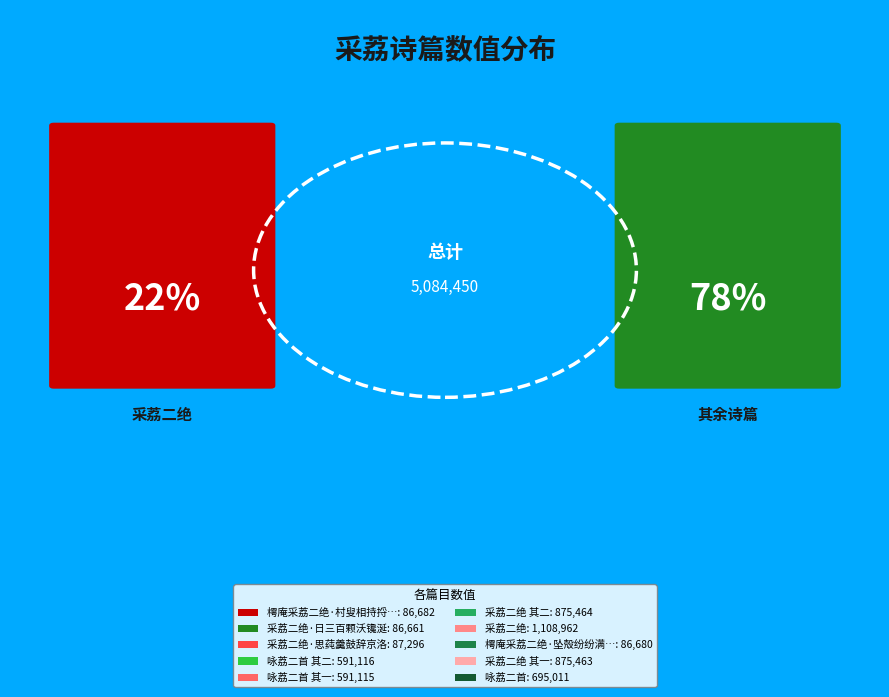

The 樗庵采荔二绝·村叟相持捋白髭 slice represents 1% of the pie. True or false?

False